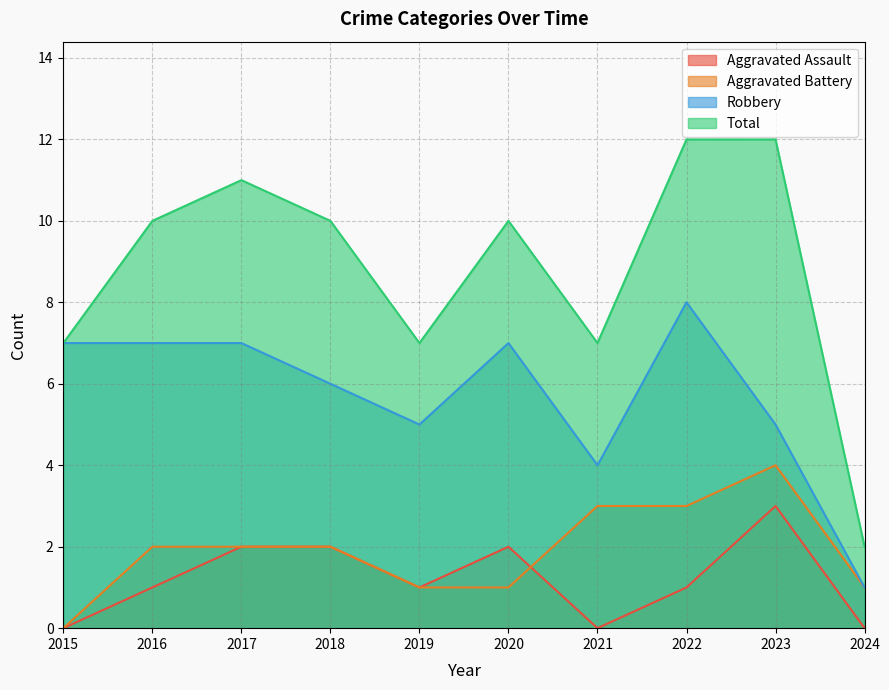

In Aggravated Assault, how many points are higher than both neighbors (excluding endpoints)?

2